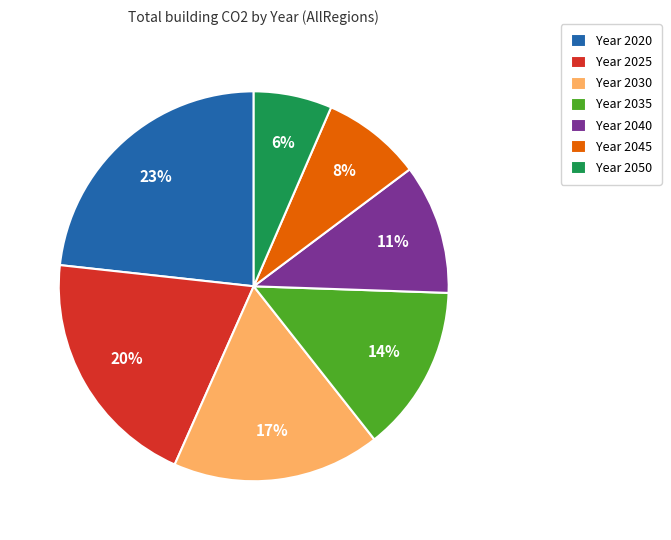

To the nearest percent, what is the difference between the largest and smallest slice percentages?

17%